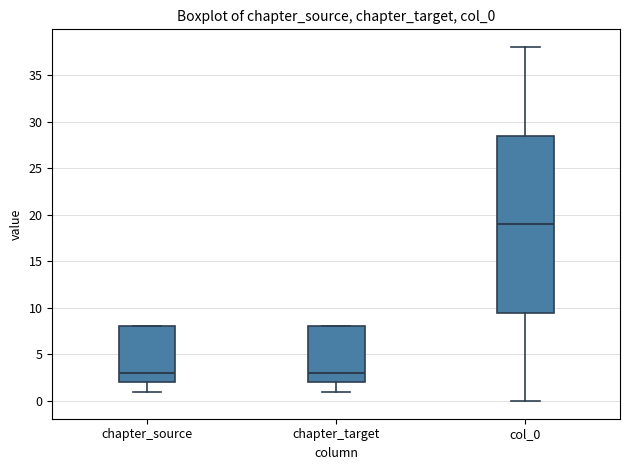

Which box's median line is the highest?

col_0